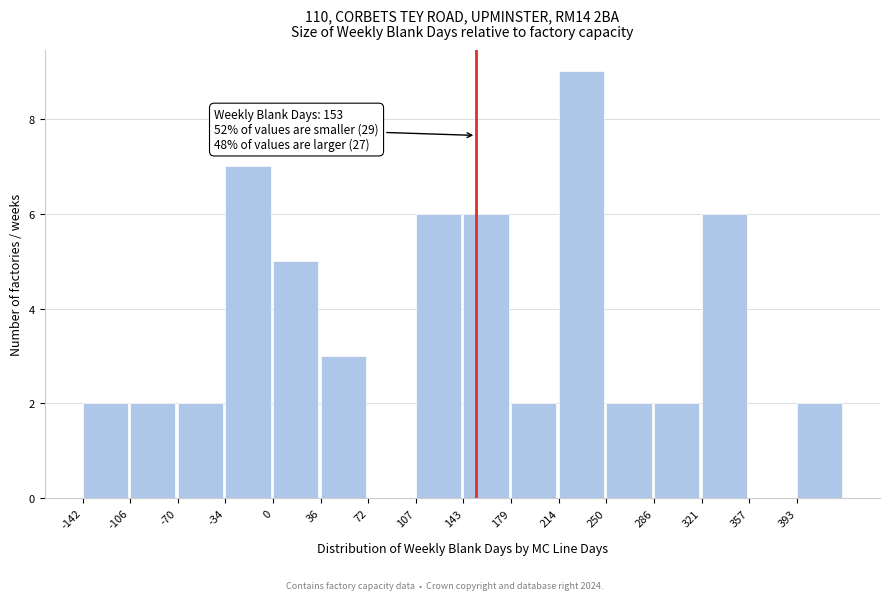

Over which range of the x-axis is the bar tallest?

215 to 250